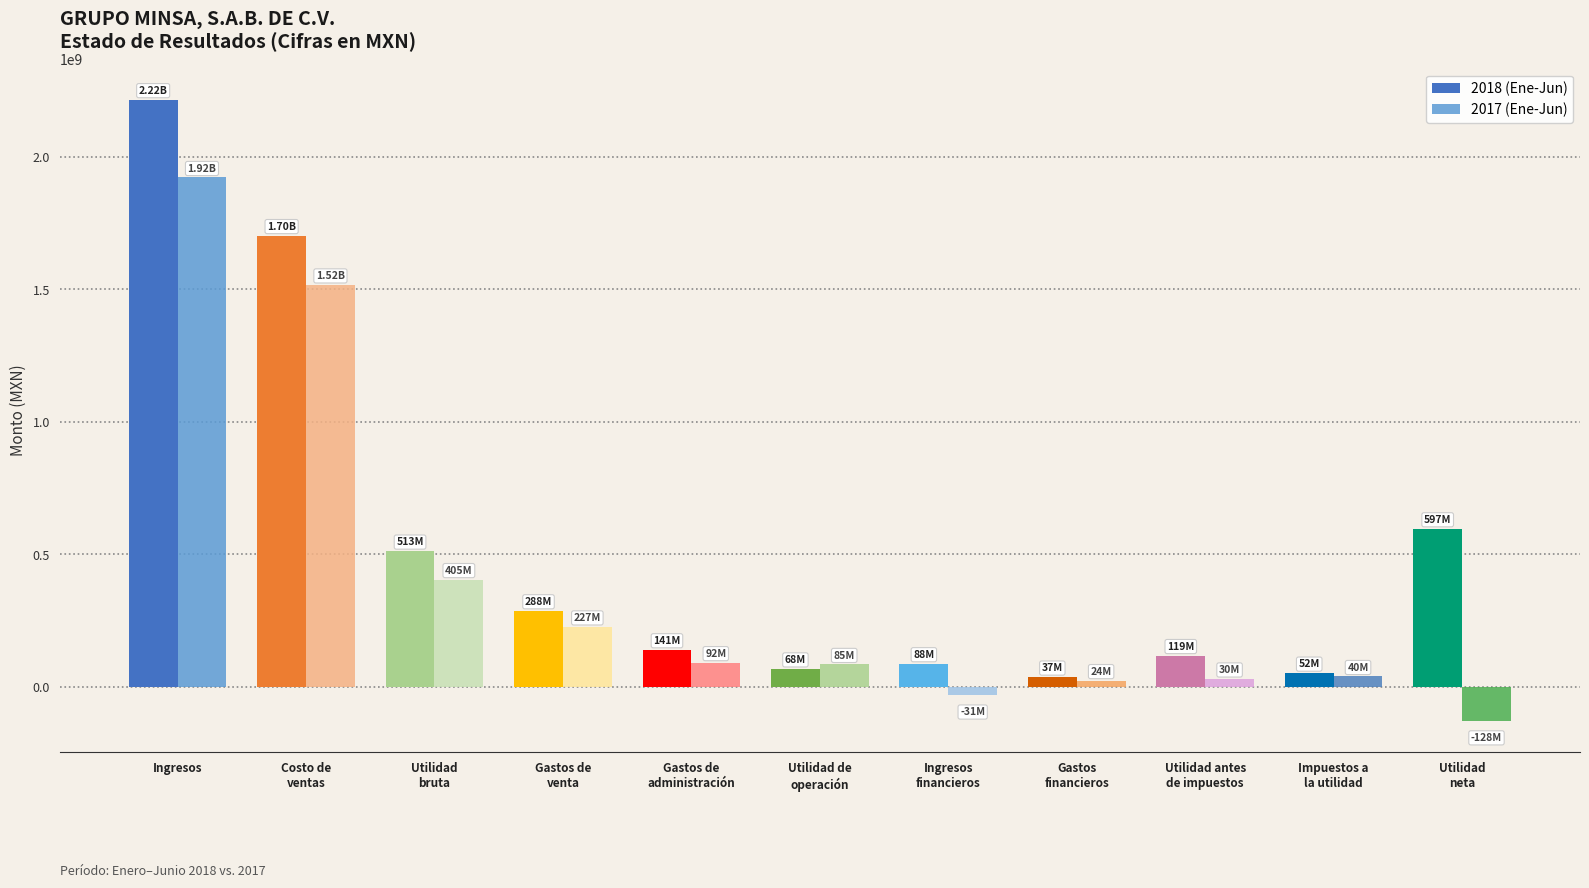

What is the approximate value of 2018 (Ene-Jun) at Utilidad
neta, to the nearest 10?

596965000